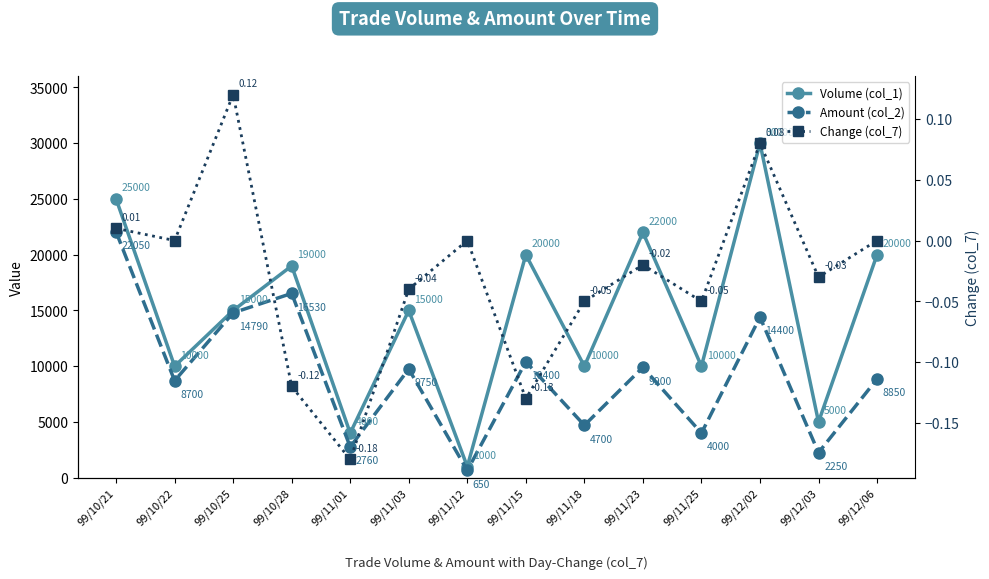

What is the lowest value of the Amount (col_2) series?

650.0